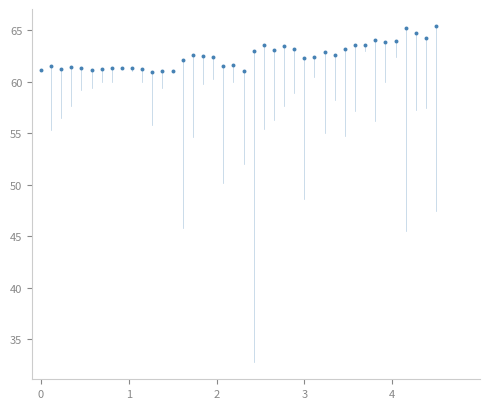

What is the range of X values (max minus min)?

4.5